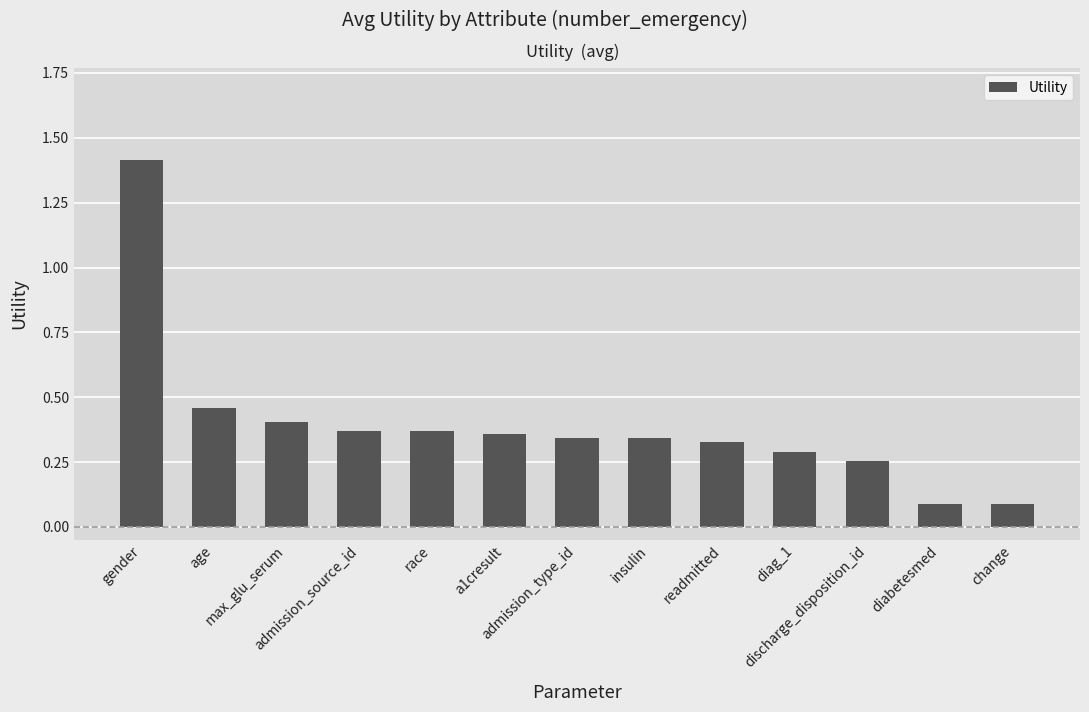

What is the greatest value displayed?

1.4